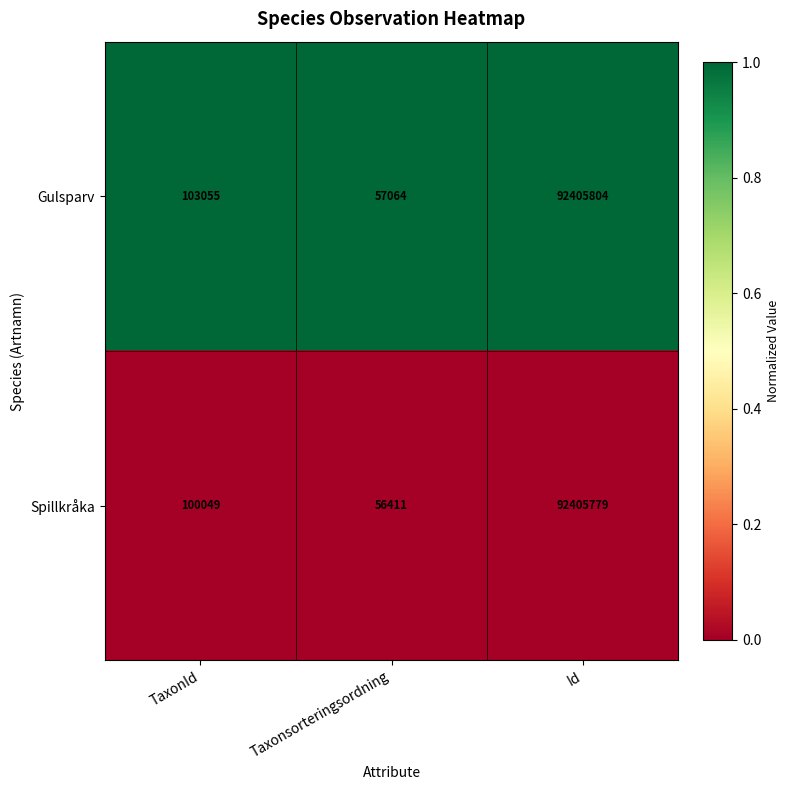

Where is Spillkråka nearest to the value 46231095?

TaxonId